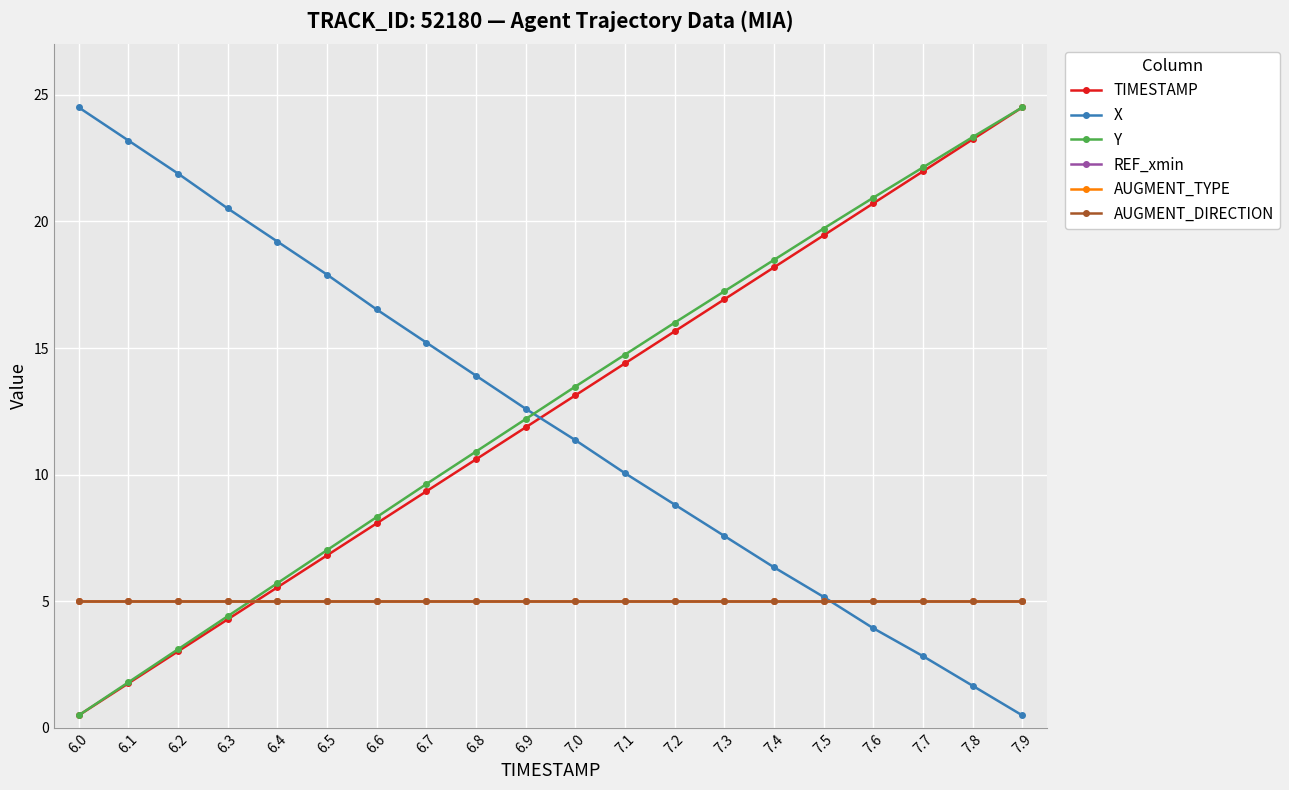

What is the total value across all series at 6.5?

46.7